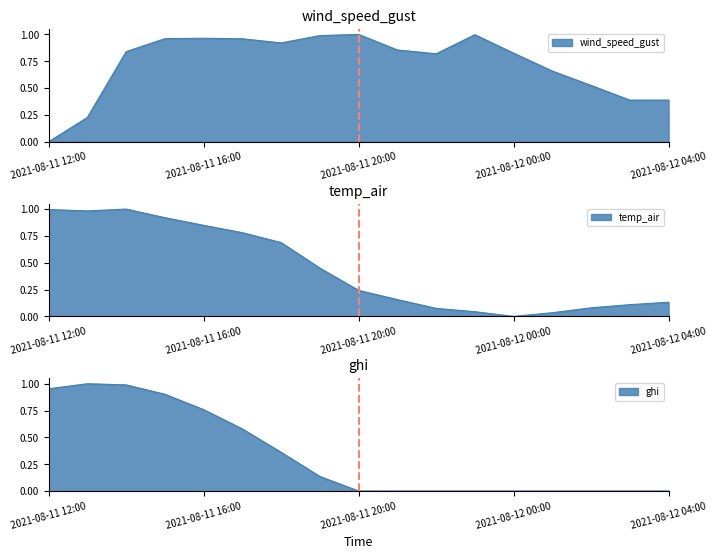

What is the value of the temp_air point at the 4th from the left?

0.9